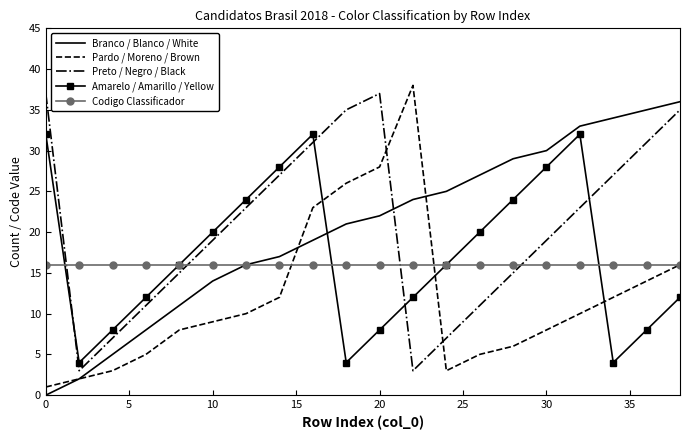

After their last crossing, which series has the higher values: Preto / Negro / Black or Amarelo / Amarillo / Yellow?

Preto / Negro / Black